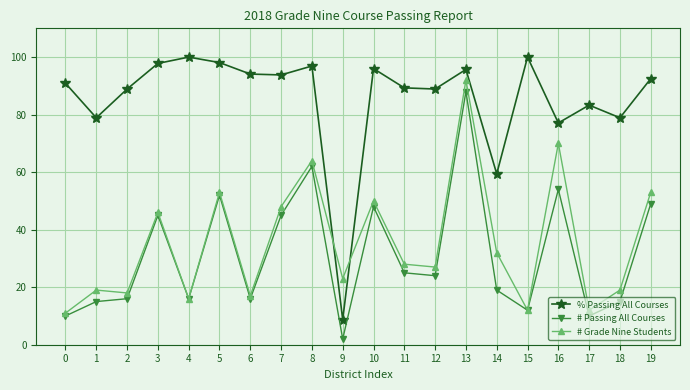

What is the difference between the maximum and minimum values in the # Passing All Courses series?

86.0